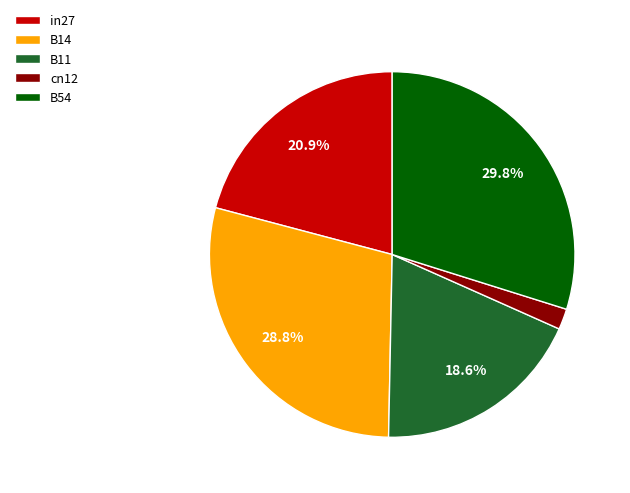

What portion of the pie excludes in27?

79.1%